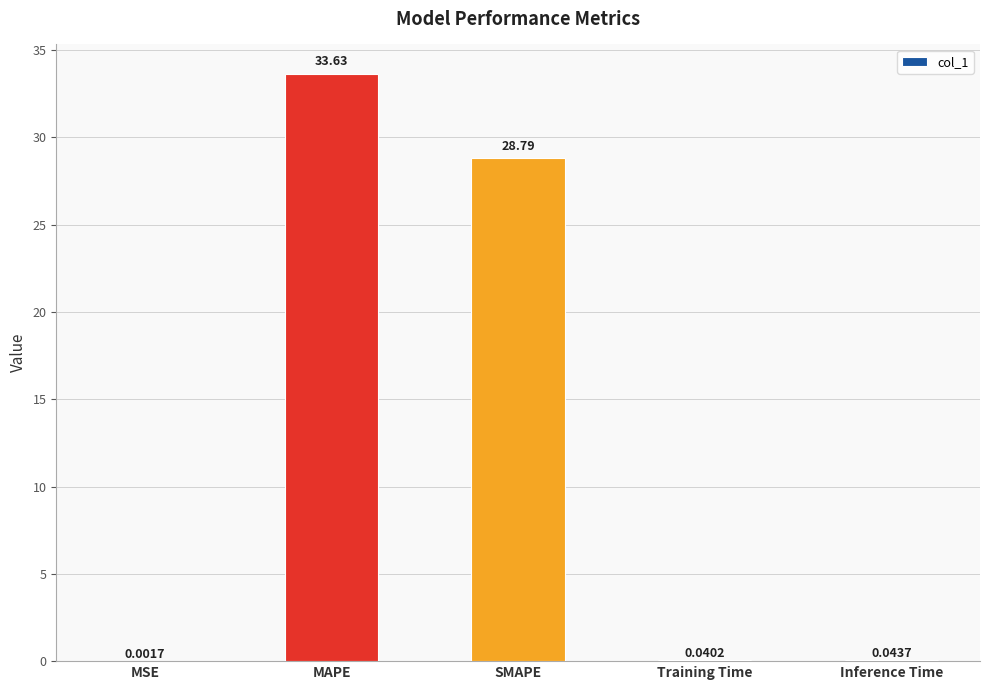

At which label is the value closest to 16?

SMAPE